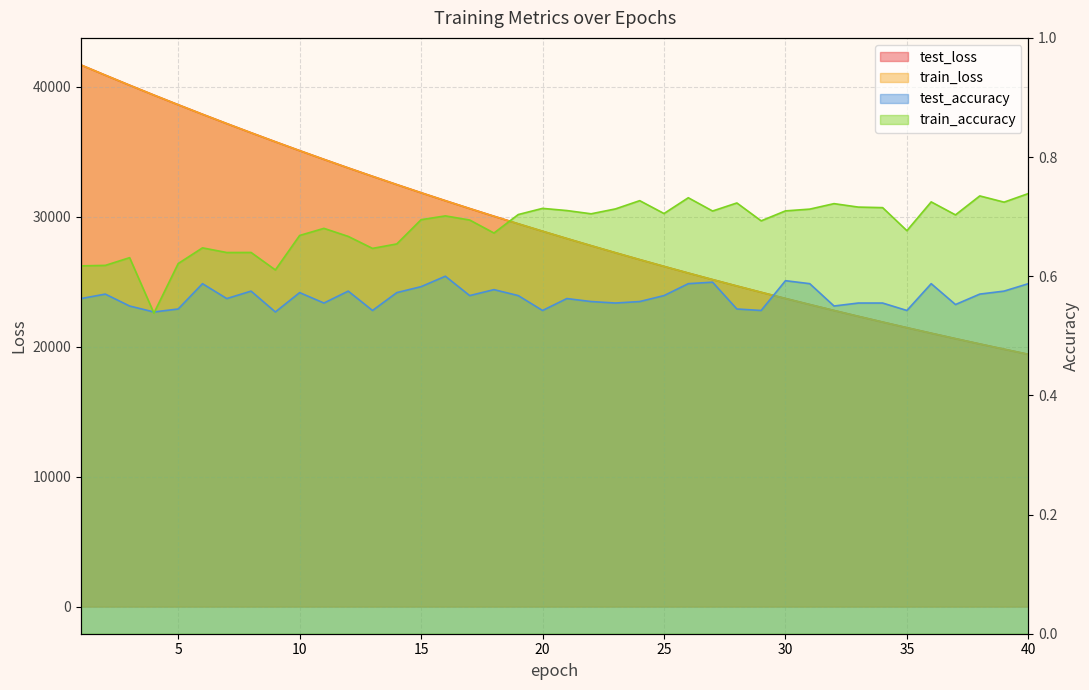

How many categories are shown in the chart?

40